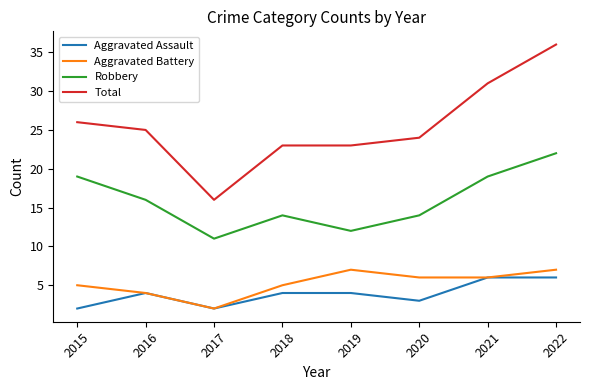

What is the difference between the second highest and second lowest values in the Aggravated Battery series?

3